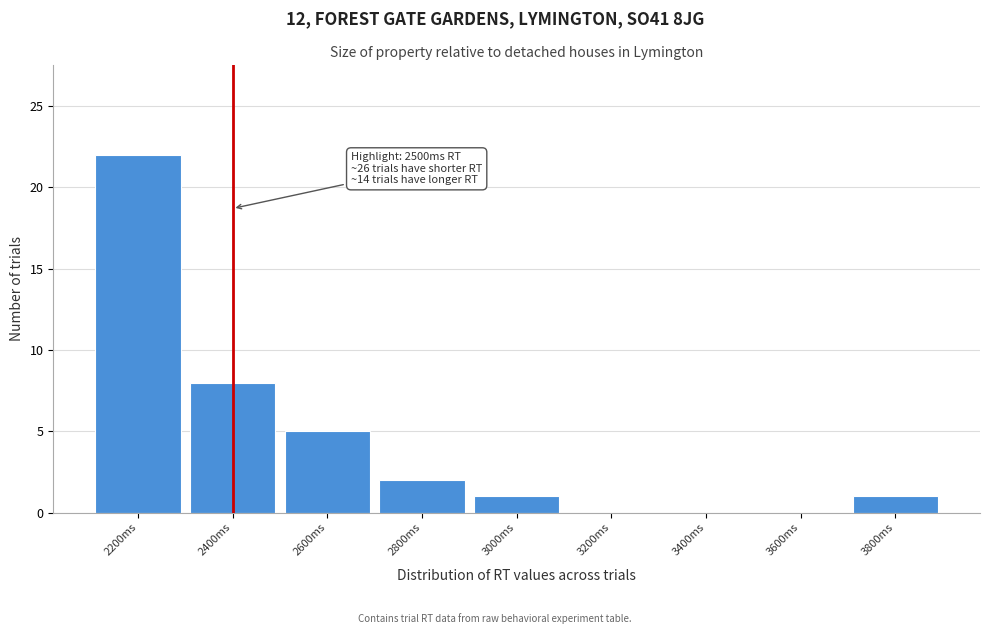

Reading left to right, extract all data points from this chart.

2200ms=22	2400ms=8	2600ms=5	2800ms=2	3000ms=1	3200ms=0	3400ms=0	3600ms=0	3800ms=1